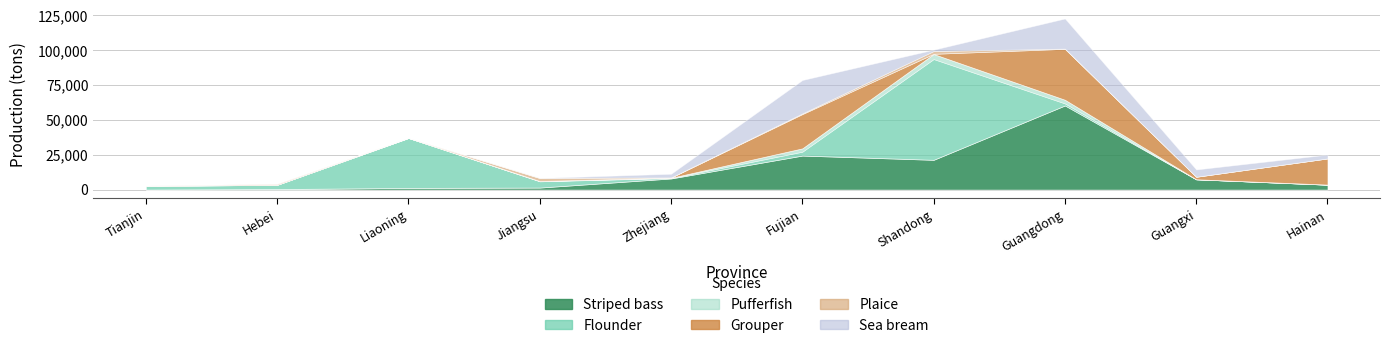

At which category does flounder reach its first local peak?

Liaoning